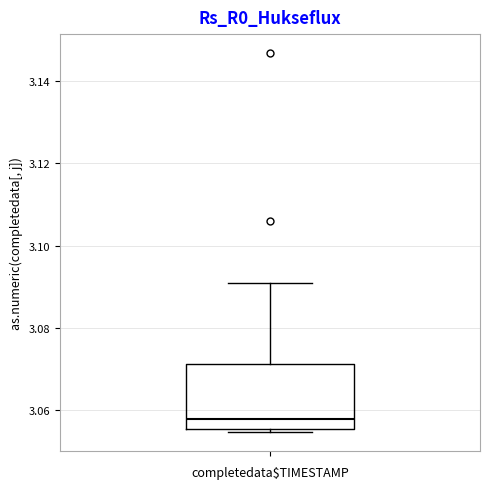

Where does the upper whisker of the box end on the y-axis? The values are not printed on the chart, so give them approximately, as read against the axis.

3.090